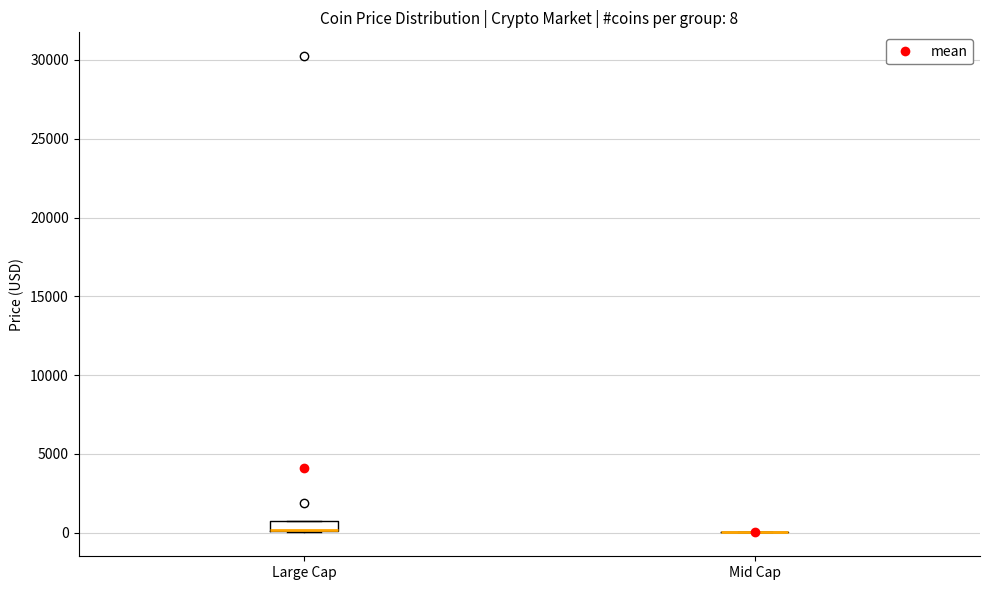

Which box is the tallest, from its lower edge to its upper edge?

Large Cap